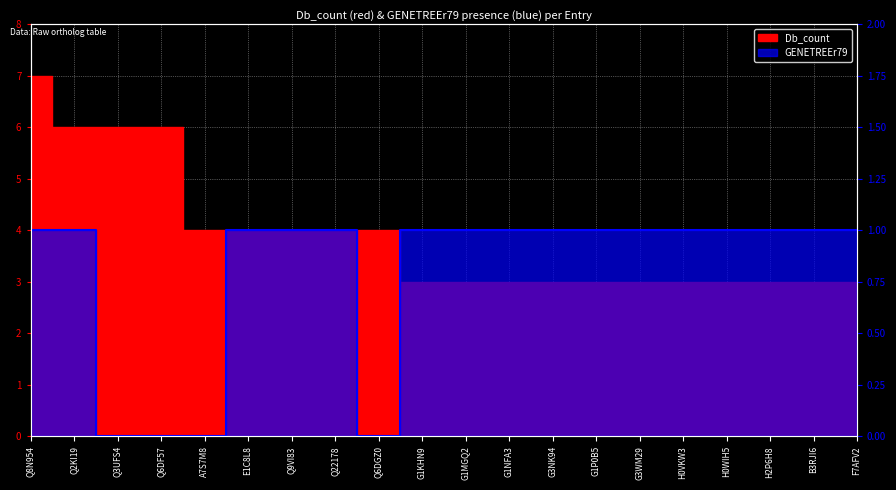

What is the total value across all series at Q3UFS4?

6